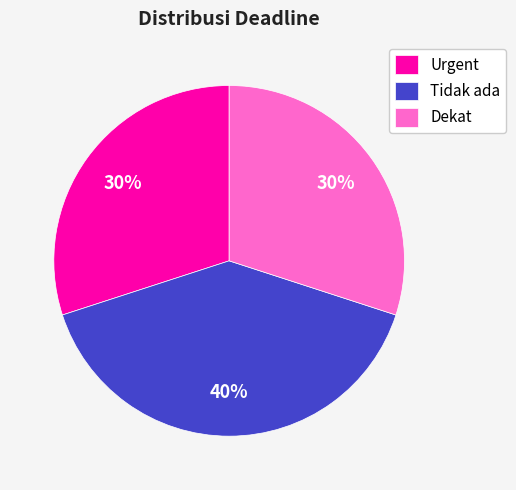

The Dekat slice represents 30% of the pie. True or false?

True